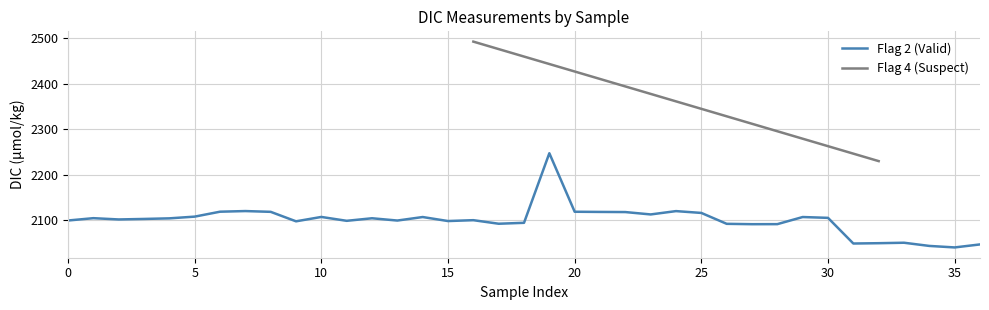

What is the maximum value for Flag 2 (Valid)?

2247.4